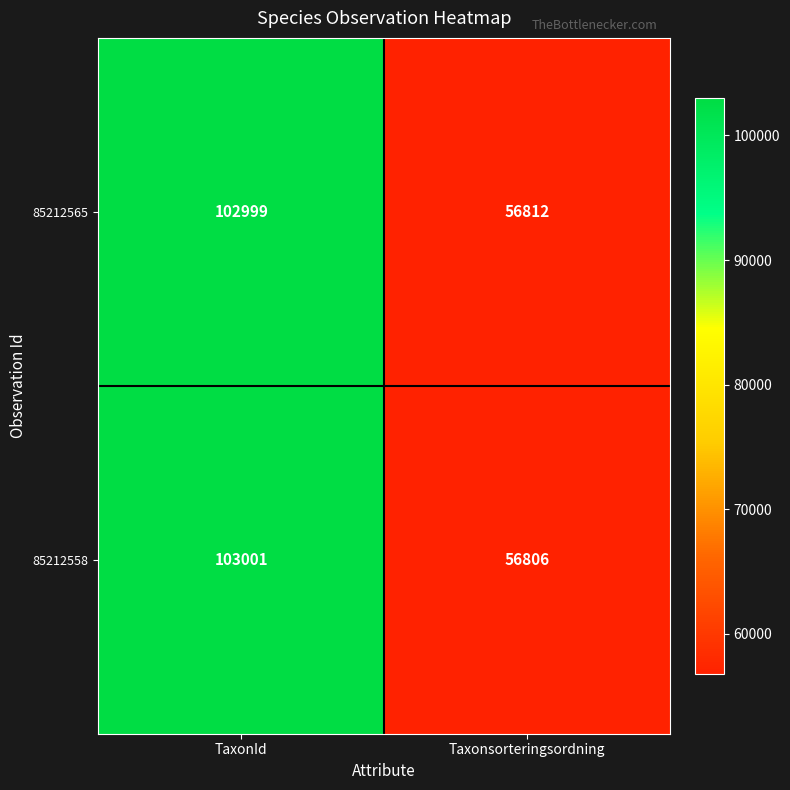

The 85212565 series shows 102999 at TaxonId. True or false?

True